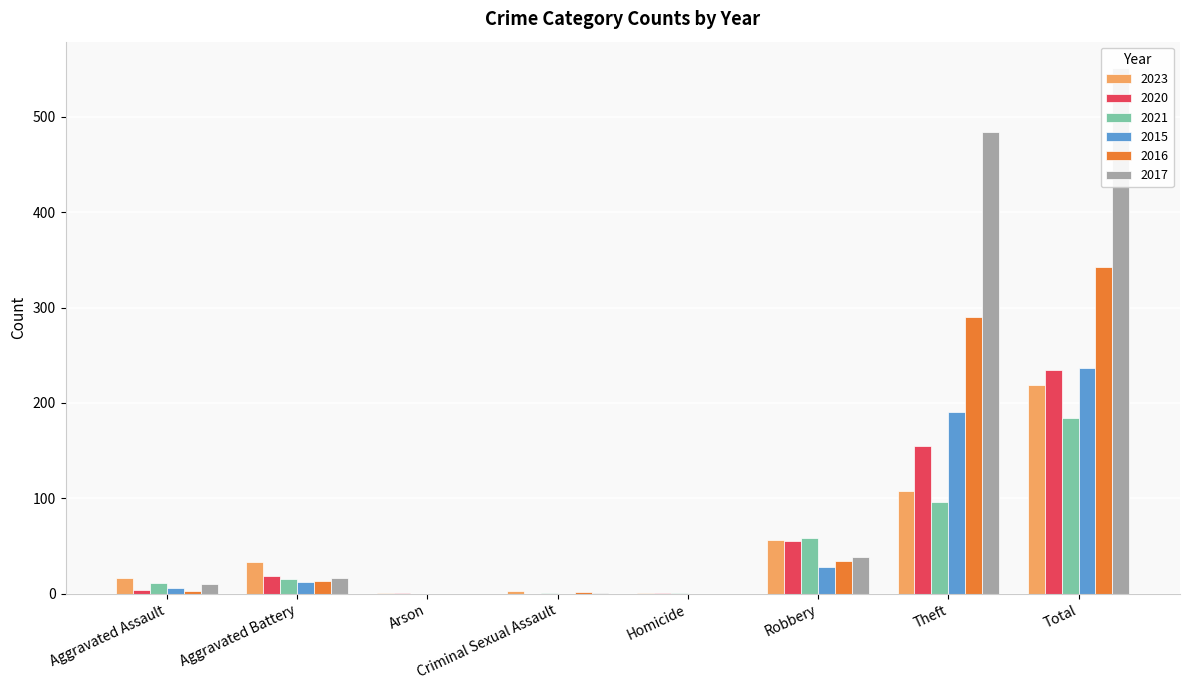

The value of 2017 at Arson is 0. True or false?

True